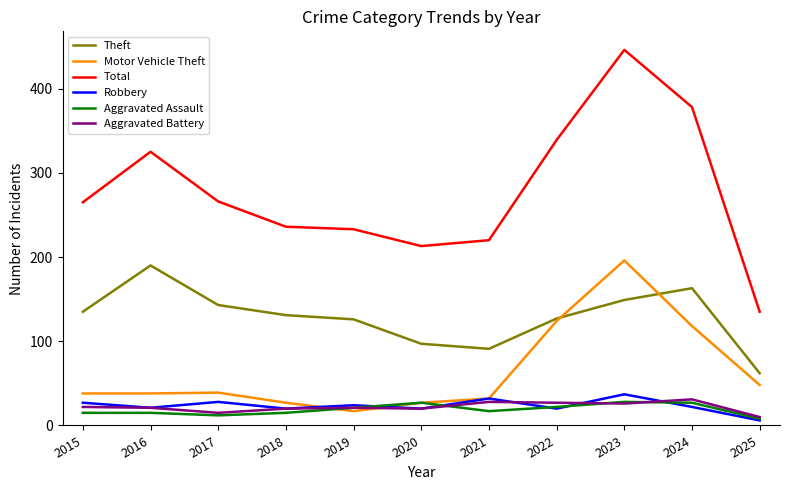

What is the smallest value displayed?

6